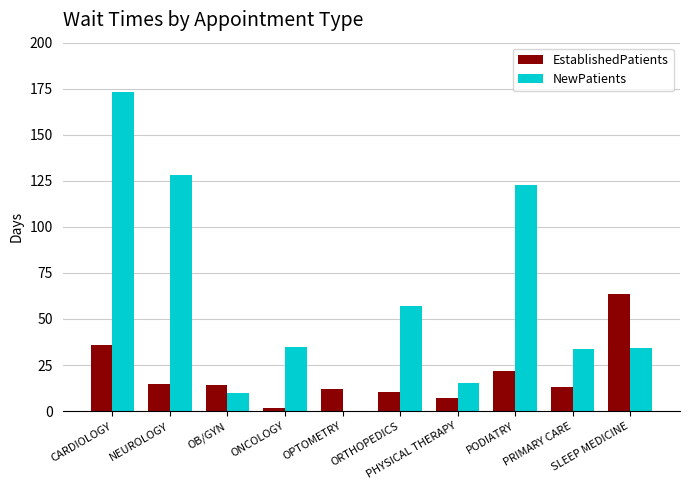

What is the approximate value of NewPatients at CARDIOLOGY?

173.0